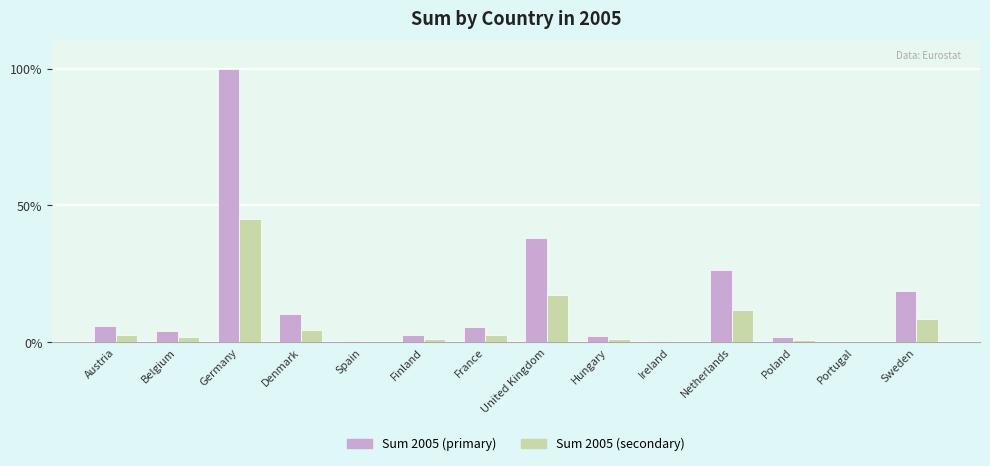

Which category has the highest value in the Sum 2005 (secondary) series?

Germany